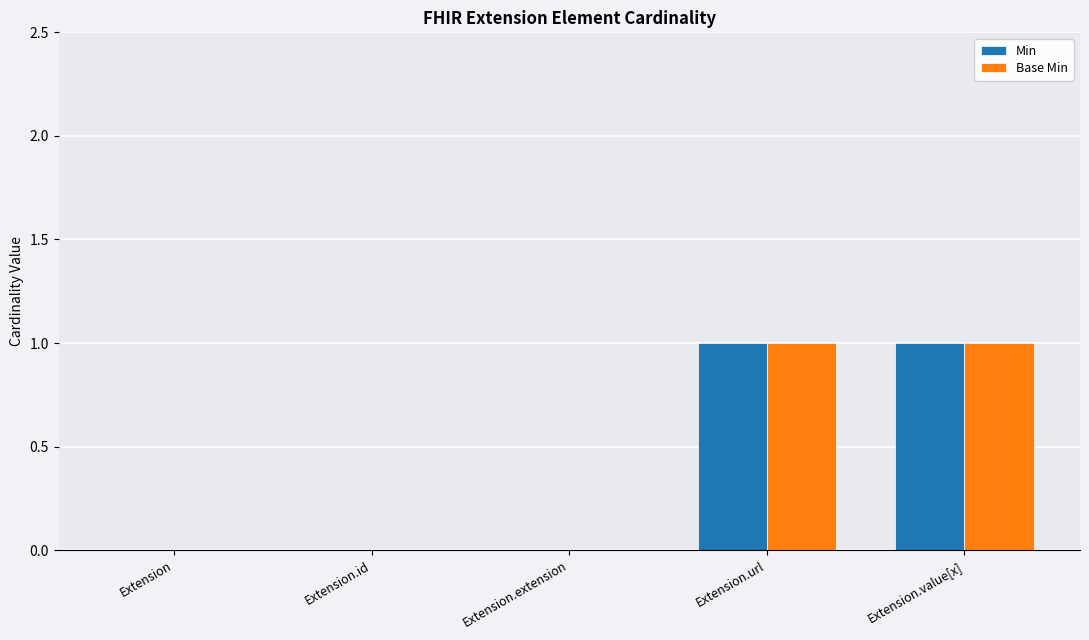

Is it true that Base Min equals 0 at Extension.extension?

True